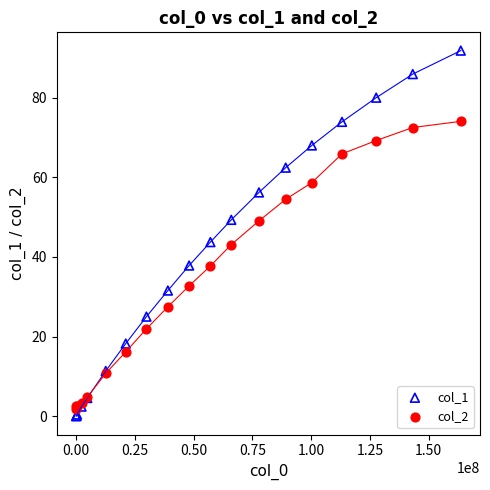

What are all the series names shown in the legend?

col_1, col_2